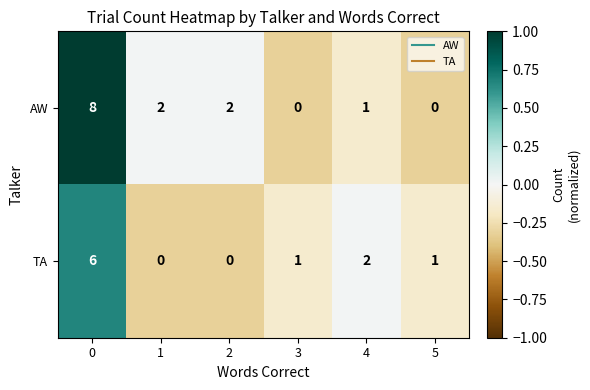

Which series has the widest spread of values?

AW